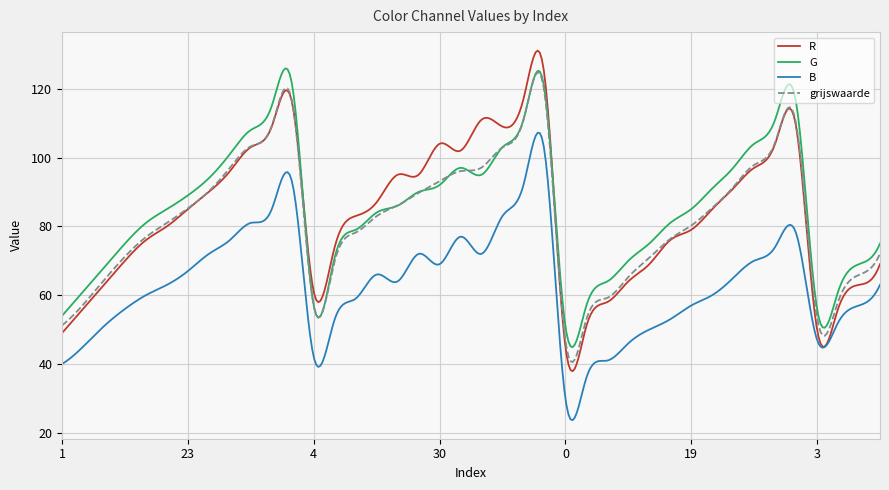

Which series has the largest range (max minus min)?

R